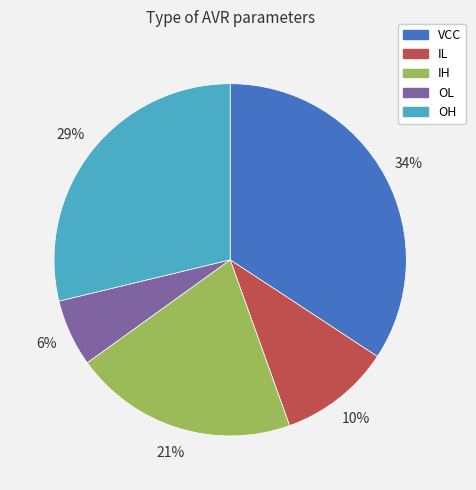

Does any single category account for the majority?

No